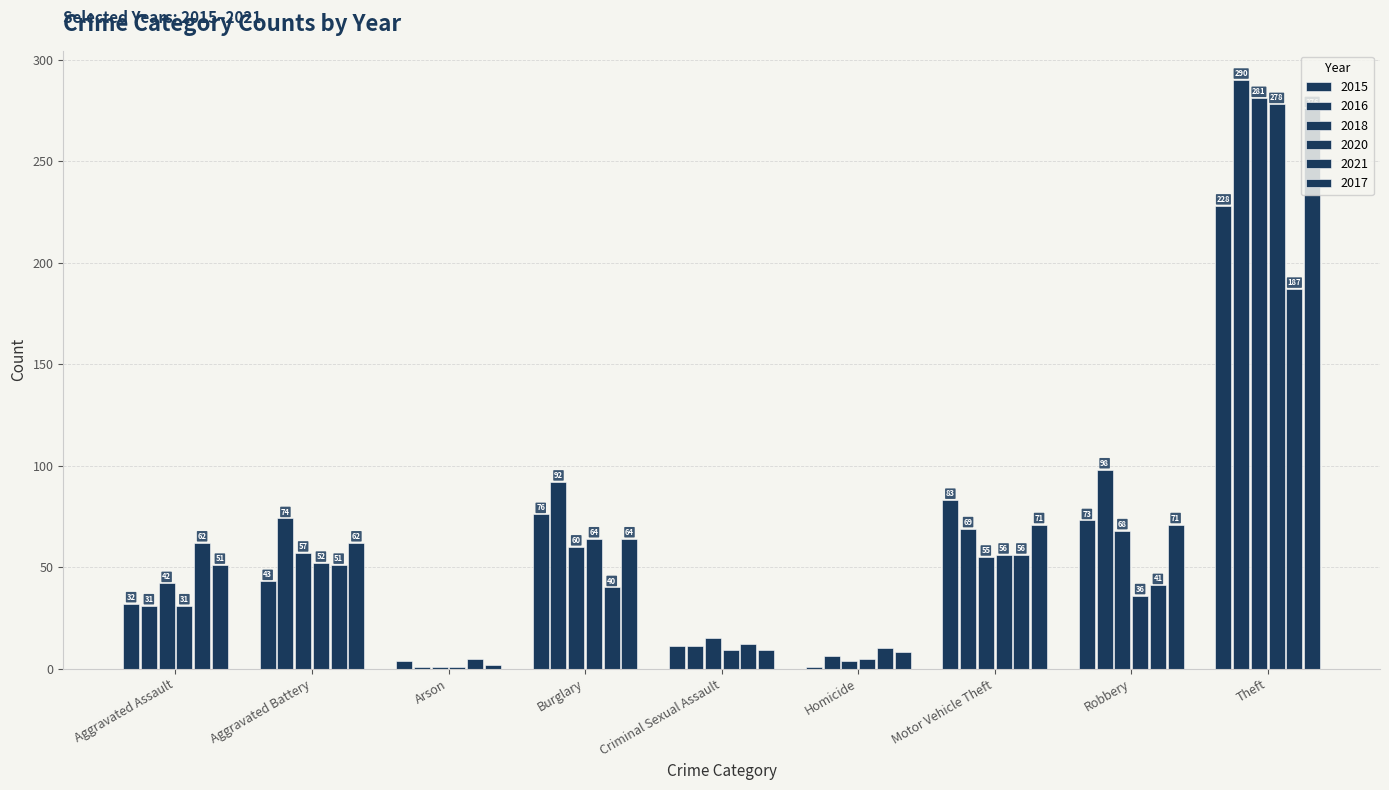

Is the value of 2017 at Homicide greater than the value of 2018 at Motor Vehicle Theft?

No